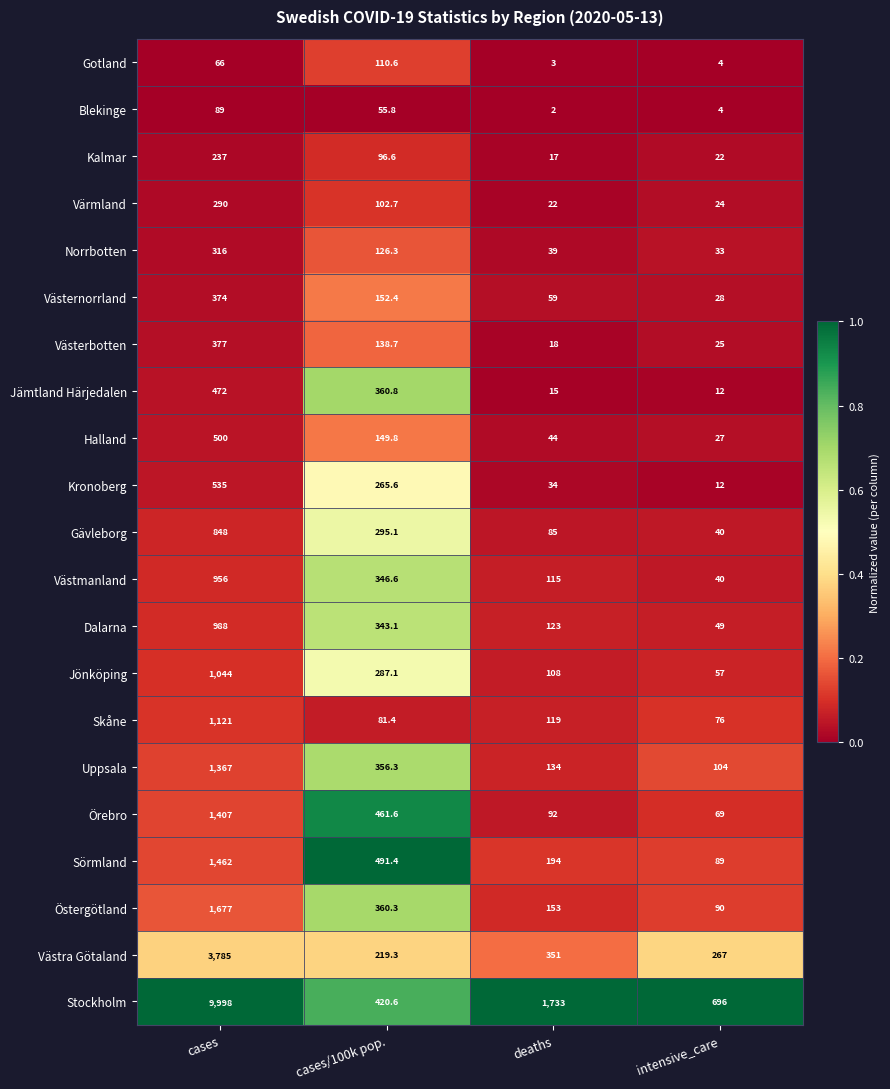

Count the number of data series in this chart.

21